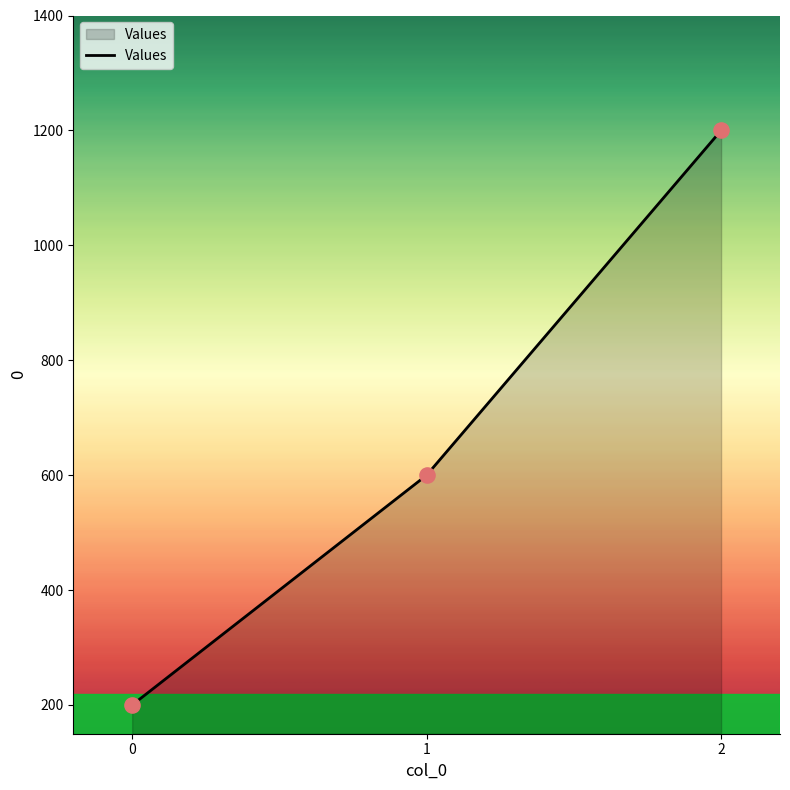

Approximately how many times larger is the value at 0 compared to 2?

0.2